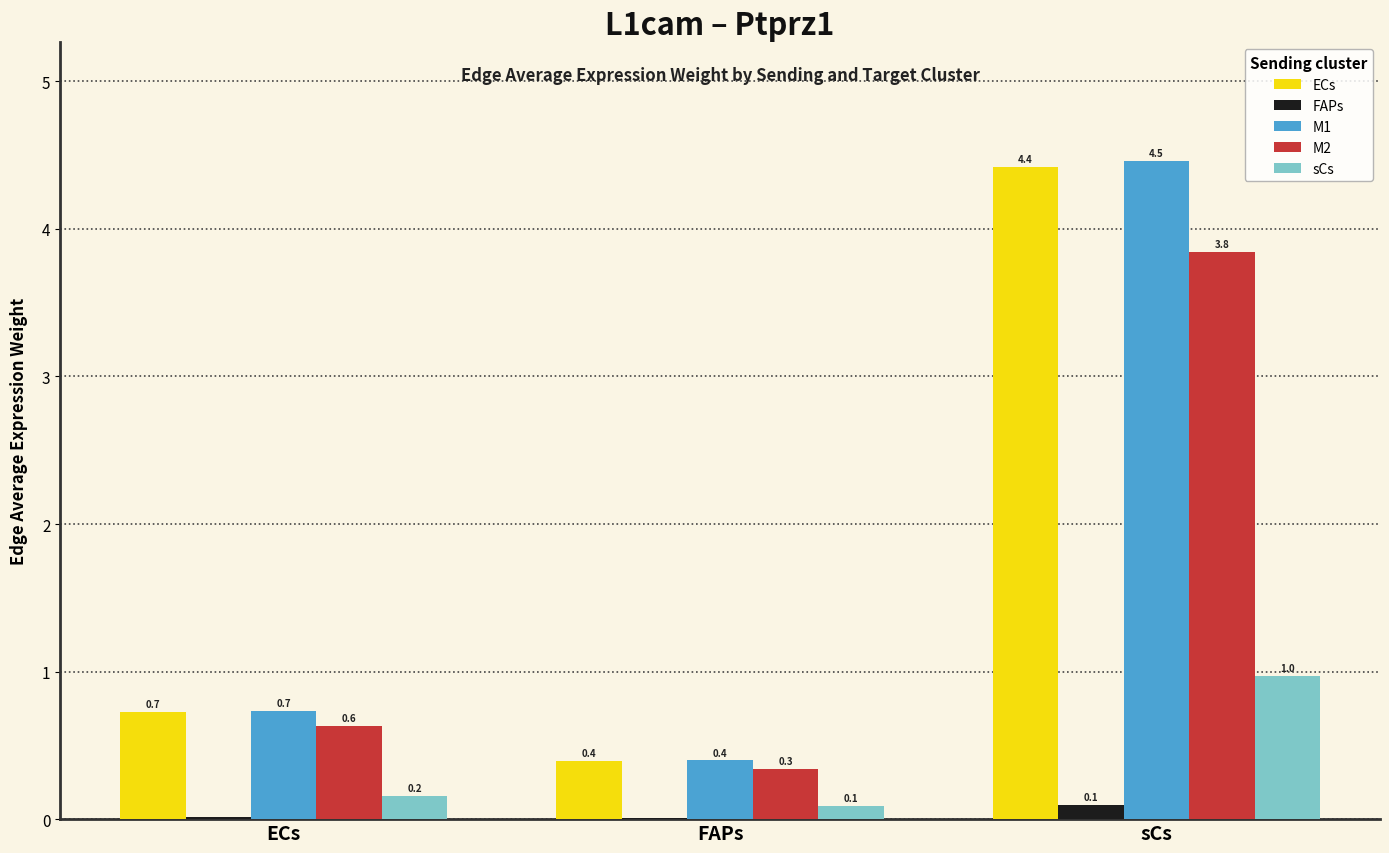

Is it true that M2 equals 0.3 at FAPs?

True